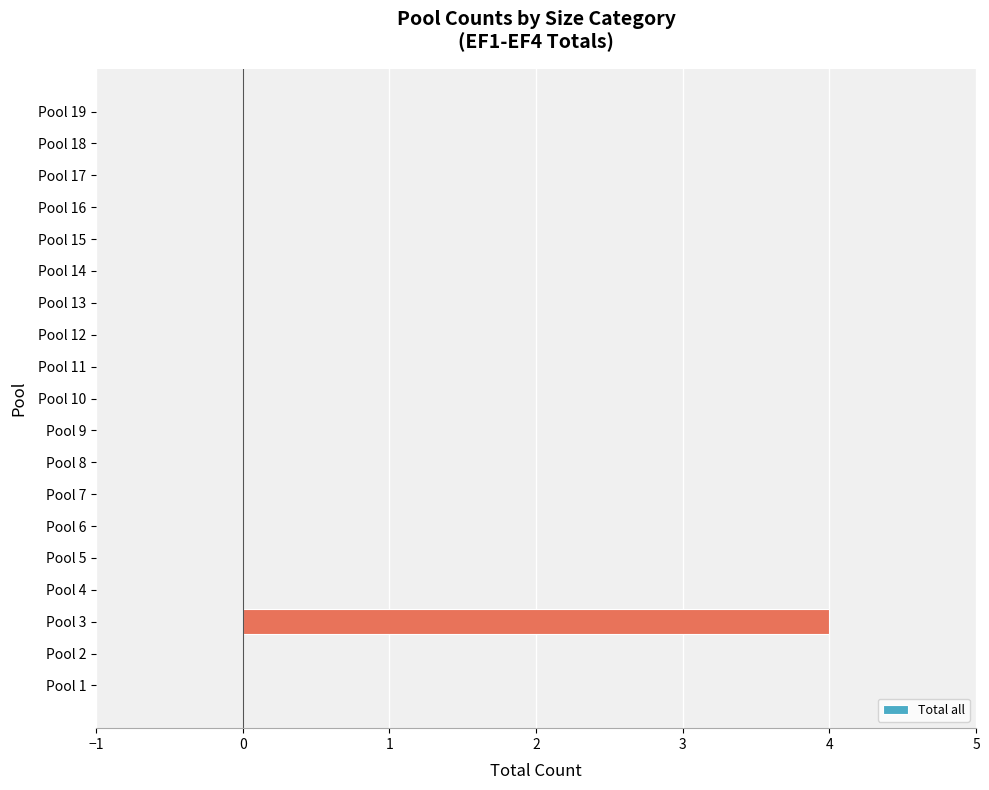

What is the sum of all values?

4